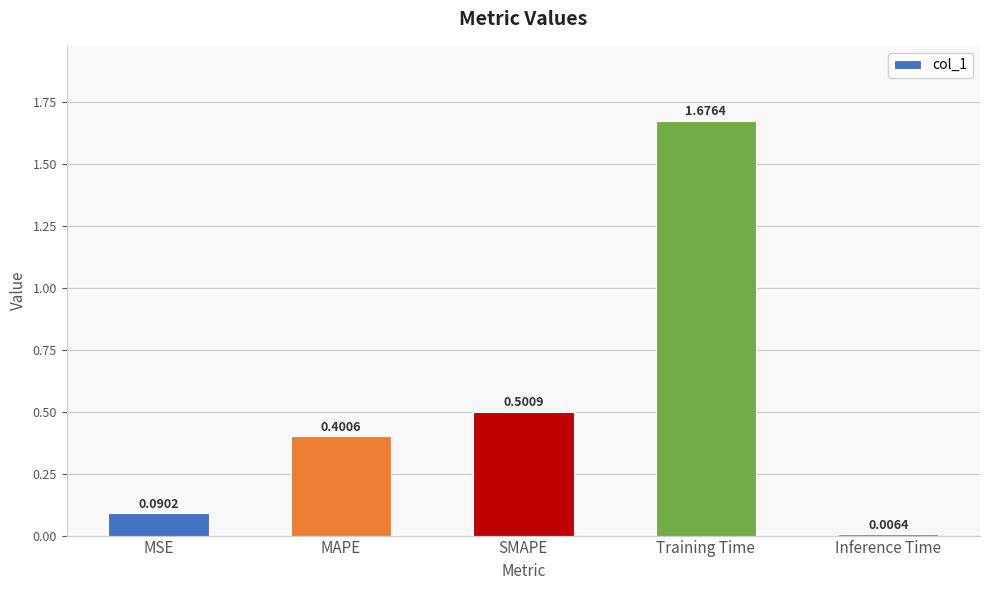

What is the label of the 3rd bar from the left?

SMAPE